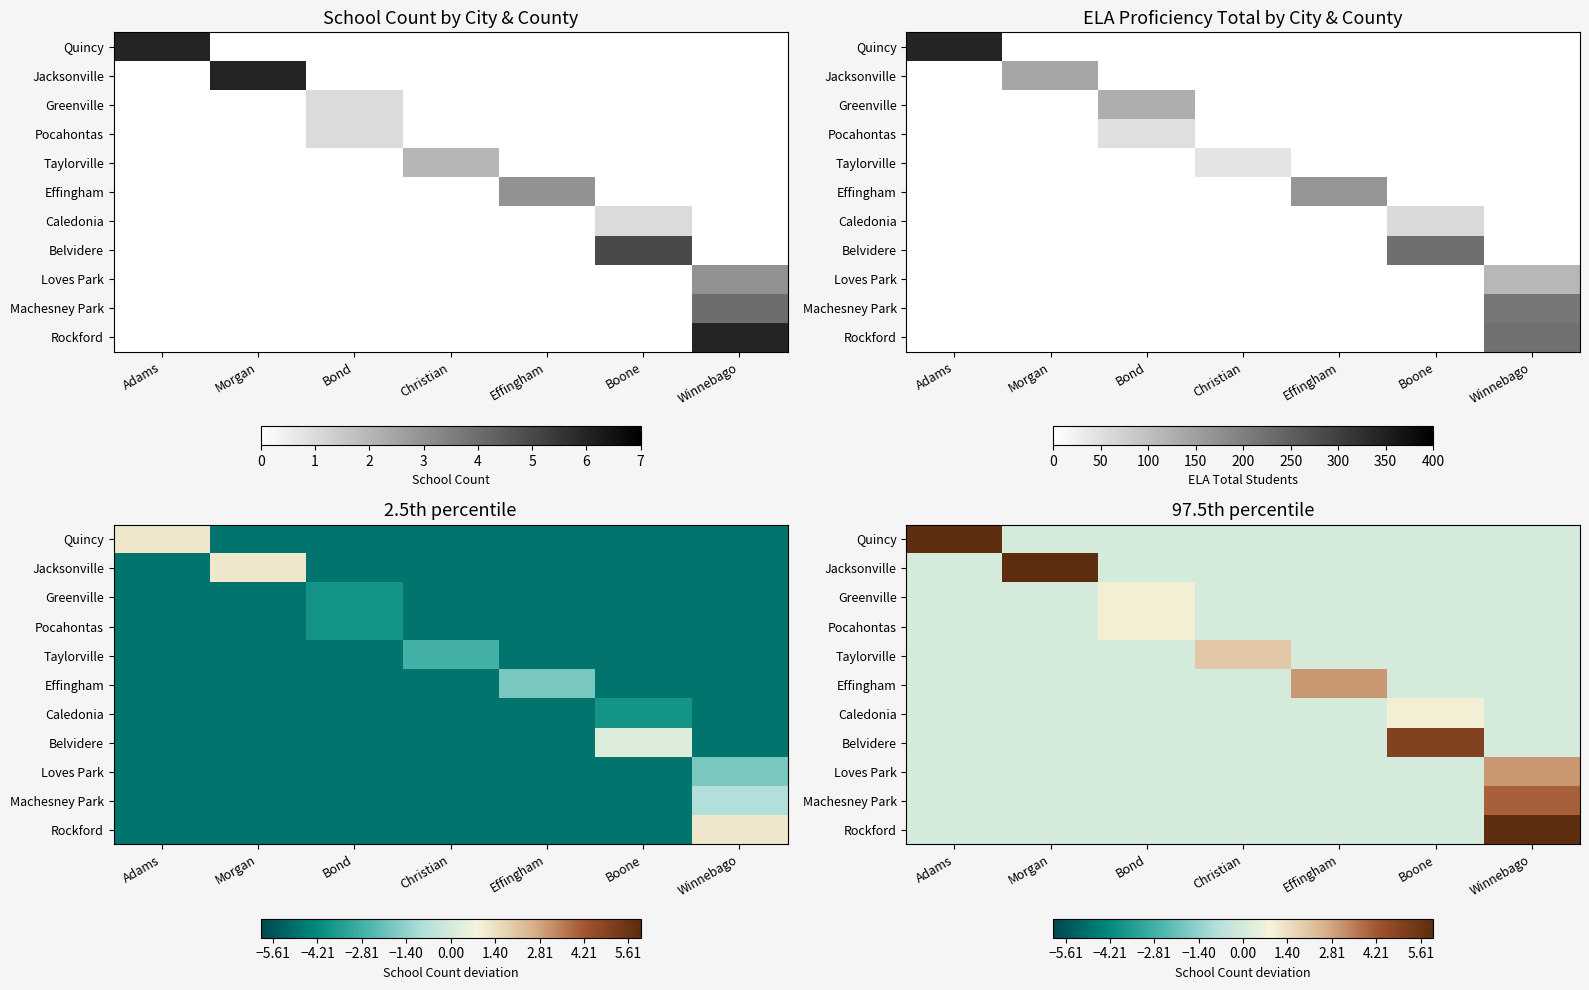

The value of Greenville at Morgan is 0. True or false?

True